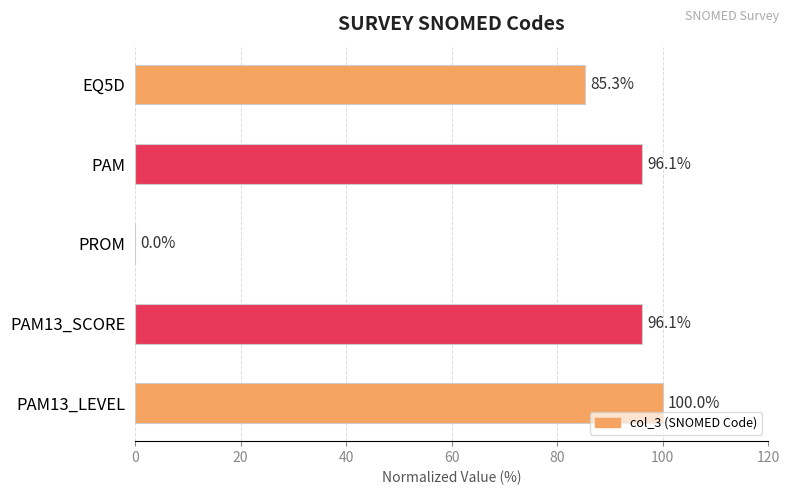

Between EQ5D and PAM13_LEVEL, which is larger?

PAM13_LEVEL